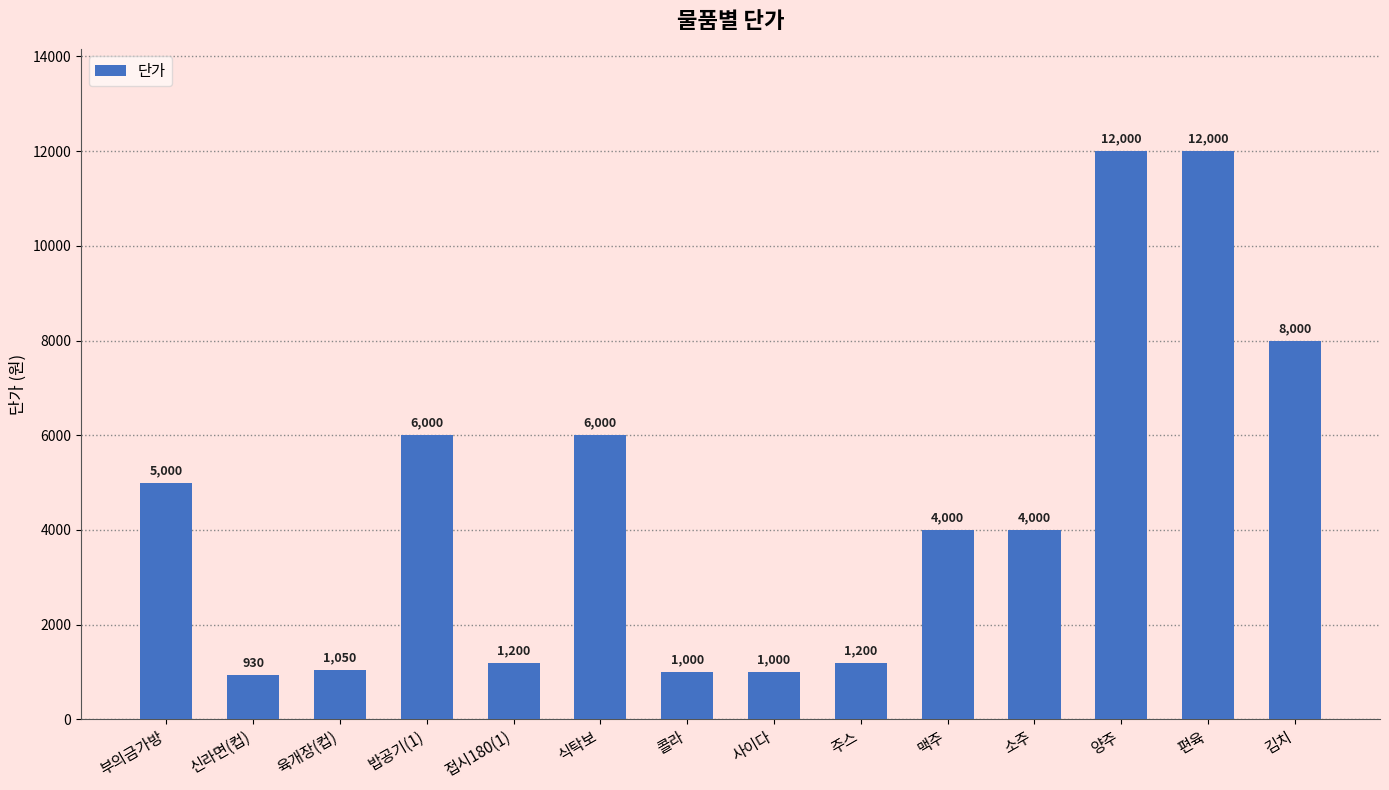

What is the change in value from 주스 to 맥주?

+2800